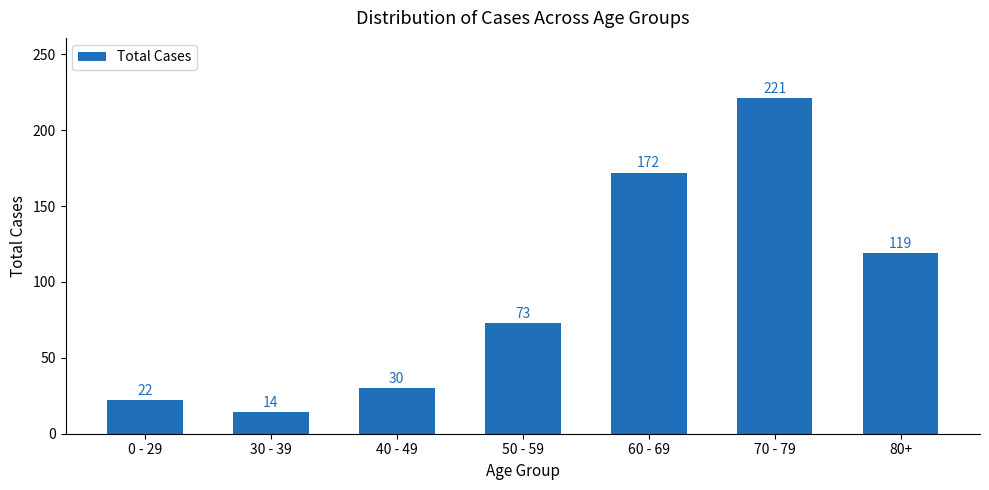

Reading left to right, what are all the values shown in this chart?

0 - 29=22	30 - 39=14	40 - 49=30	50 - 59=73	60 - 69=172	70 - 79=221	80+=119